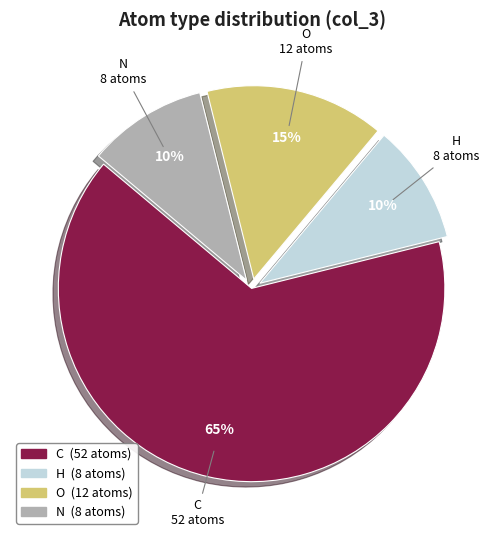

How many segments does this pie chart have?

4